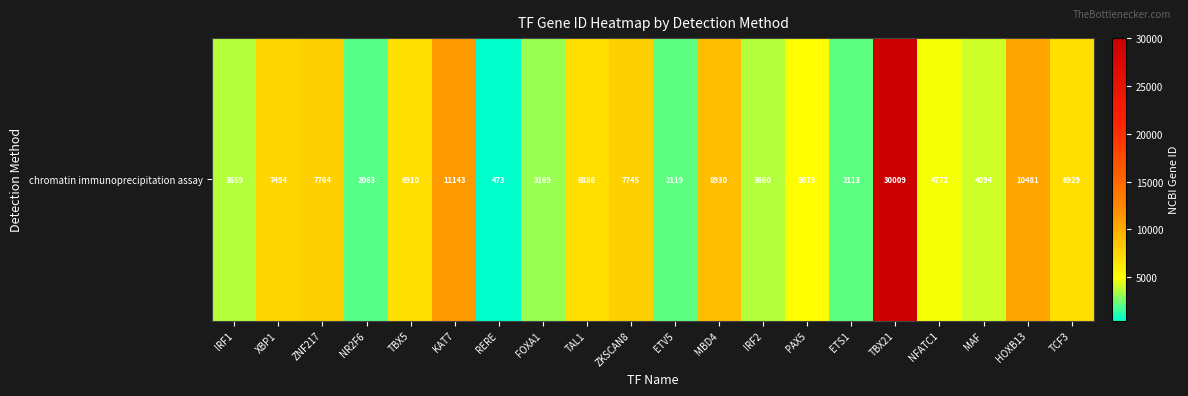

At which category does the chart reach its minimum across all series?

RERE